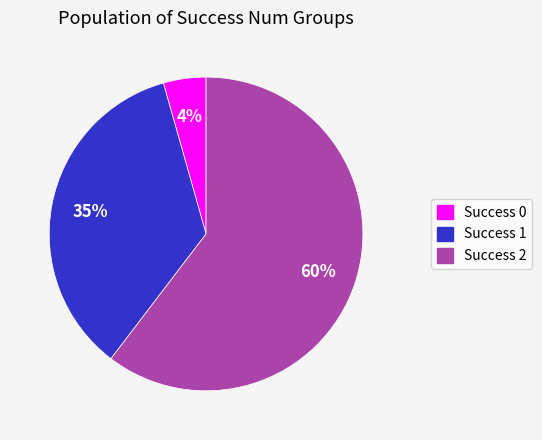

To the nearest percent, what is the average slice percentage?

33%